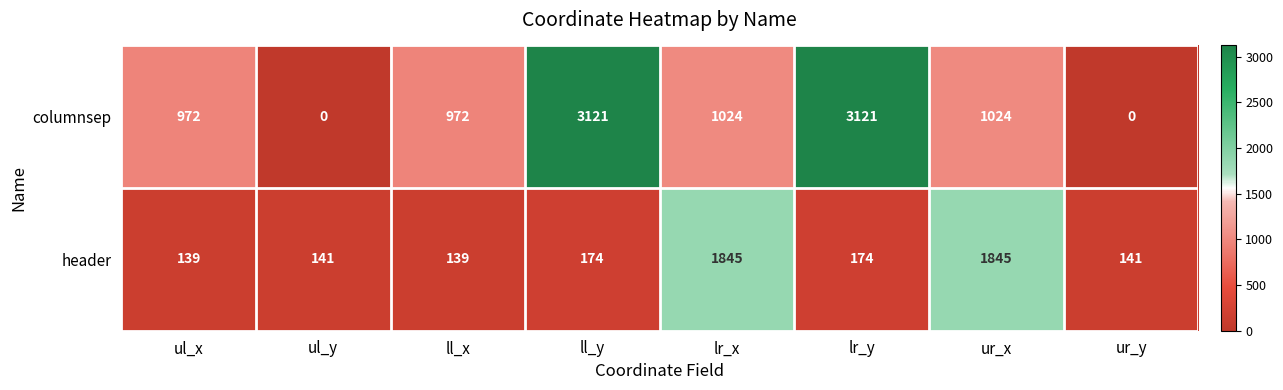

What is the total value across all series at ll_x?

1111